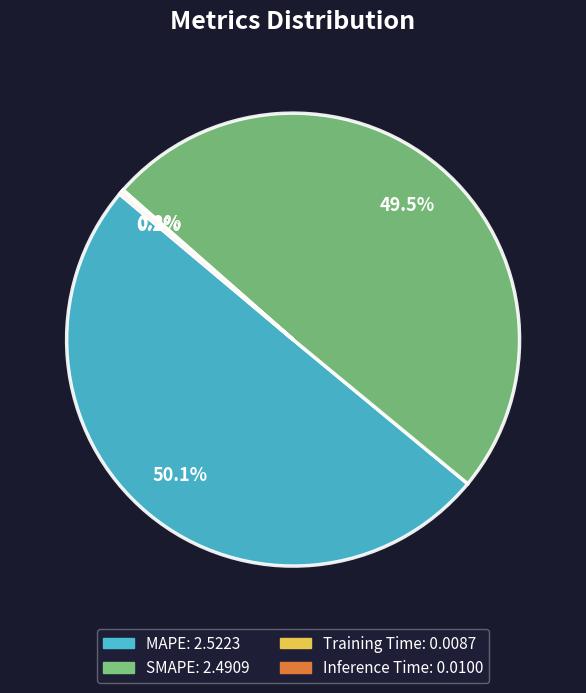

Which slice represents more than half of the pie?

MAPE